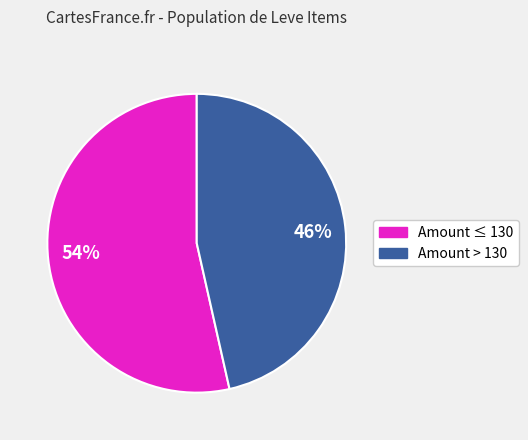

Combined, do 54% and 46% account for over 50%?

Yes